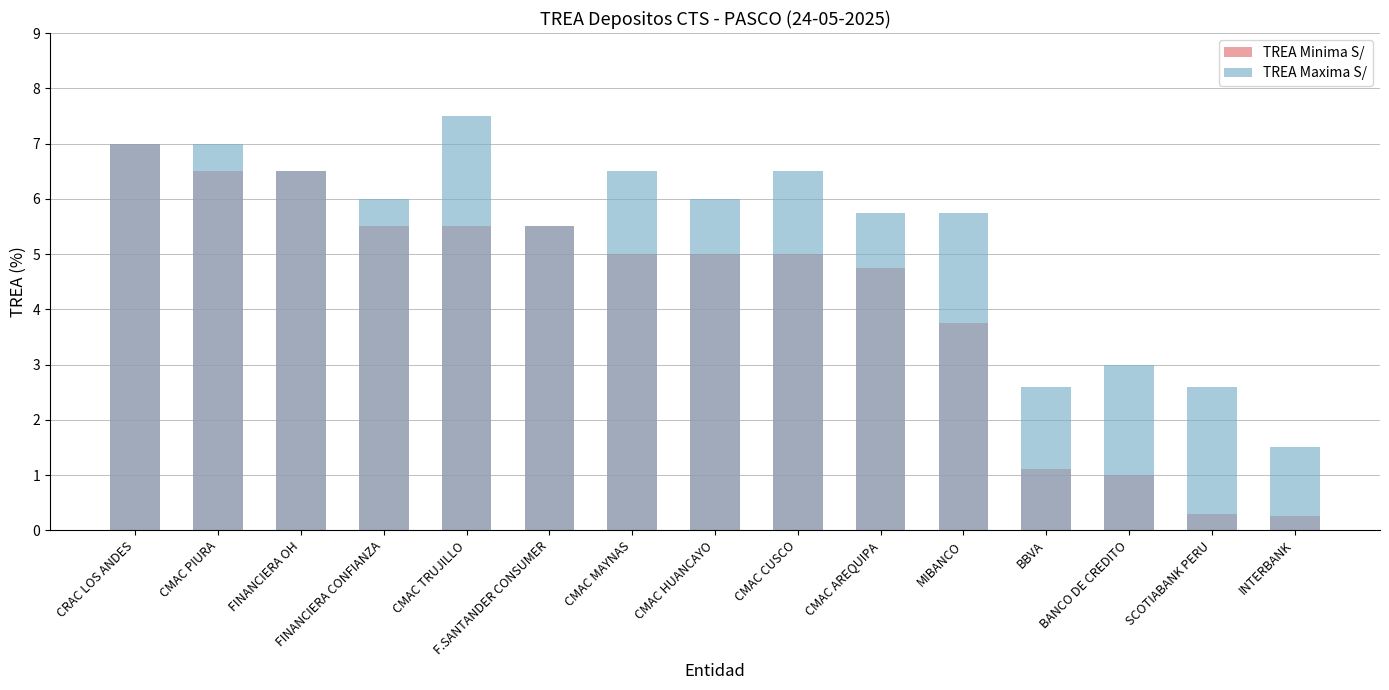

How many groups of bars are there?

15